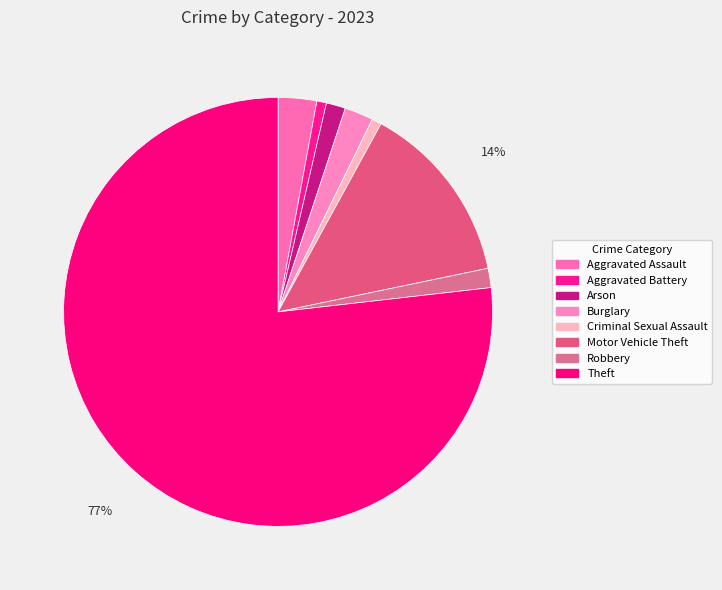

Is Theft the majority of the pie?

Yes